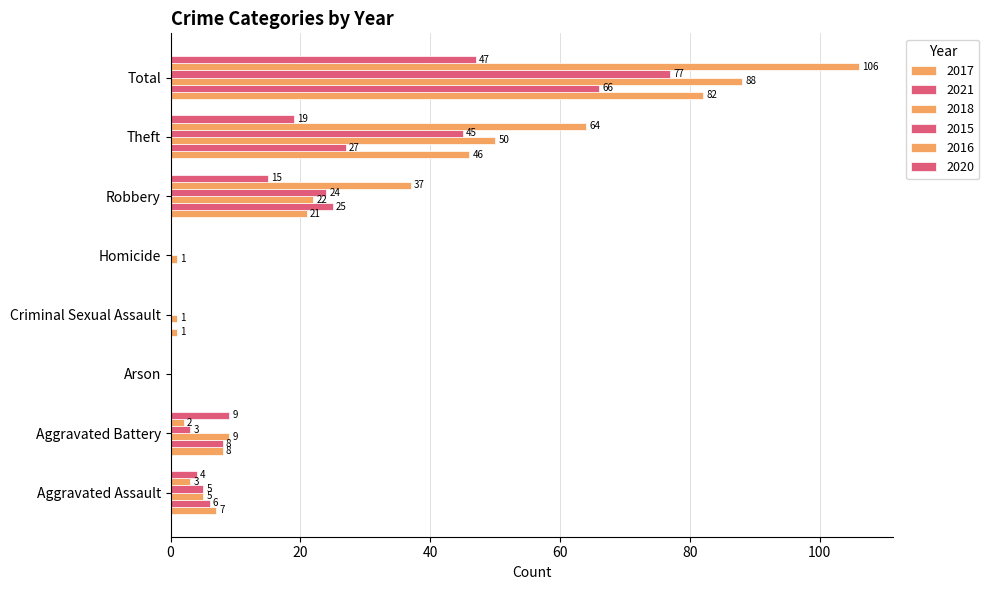

What is the average value of the 2016 series?

26